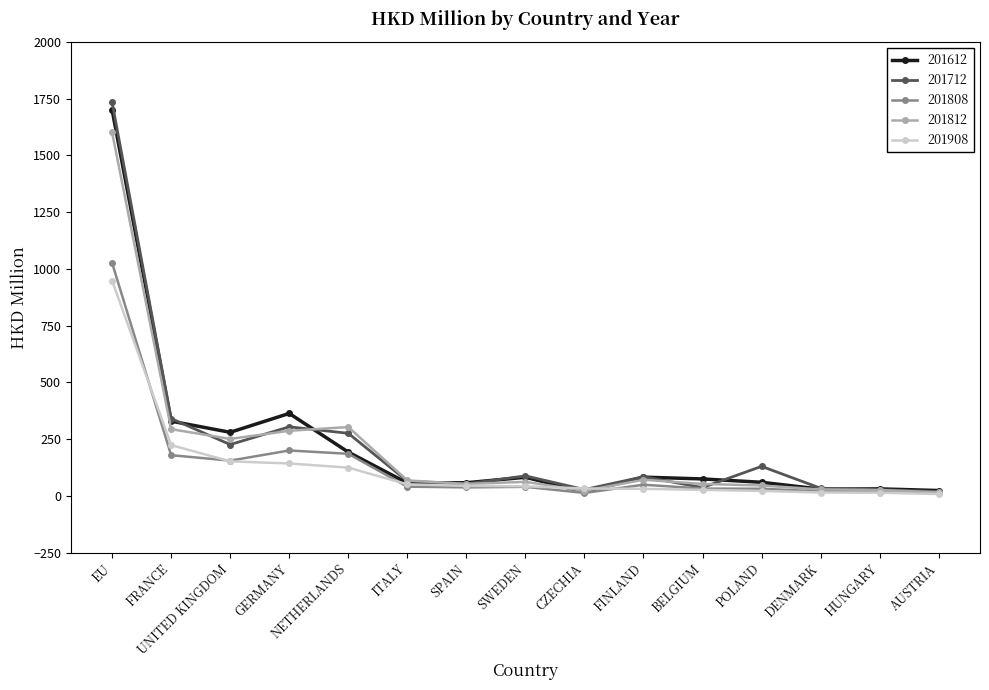

Which series has the widest spread of values?

201712